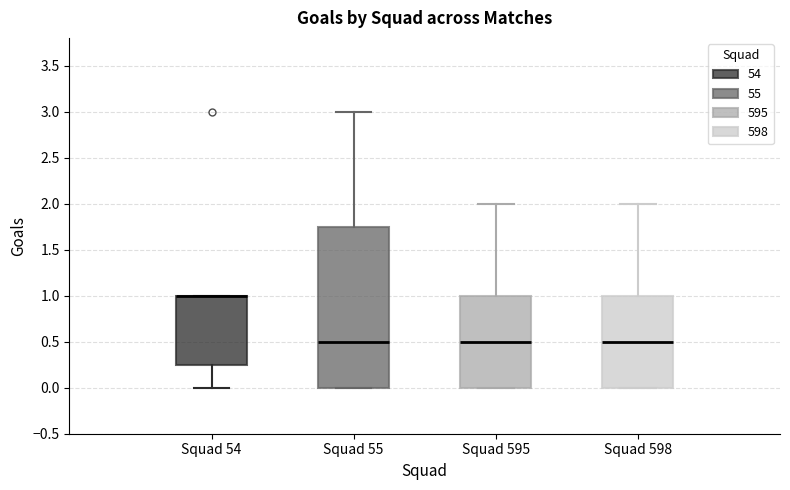

Reading left to right, transcribe this box plot: for each box, give where its median line is, the range the box spans, and where its two whiskers end, as read against the y-axis. The values are not printed on the chart, so give them approximately, as read against the axis.

Squad 54: median 1.00 (drawn on the box's upper edge), box 0.25 to 1.00, whiskers 0.00 to 1.00
Squad 55: median 0.50, box 0.00 to 1.75, whiskers 0.00 to 3.00
Squad 595: median 0.50, box 0.00 to 1.00, whiskers 0.00 to 2.00
Squad 598: median 0.50, box 0.00 to 1.00, whiskers 0.00 to 2.00